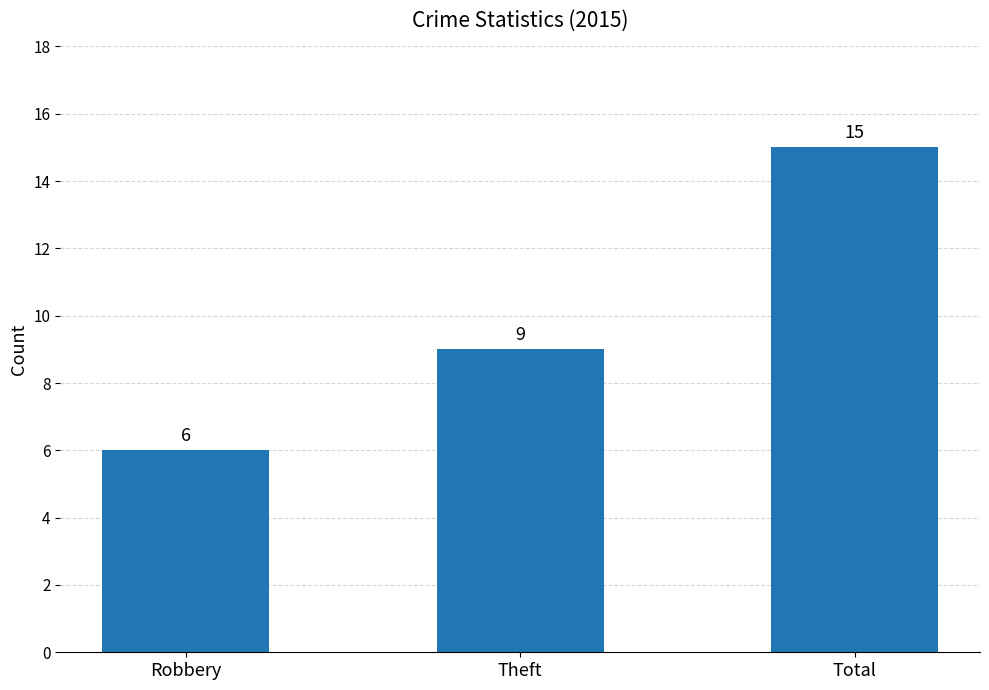

Which has a higher value, Robbery or Total?

Total